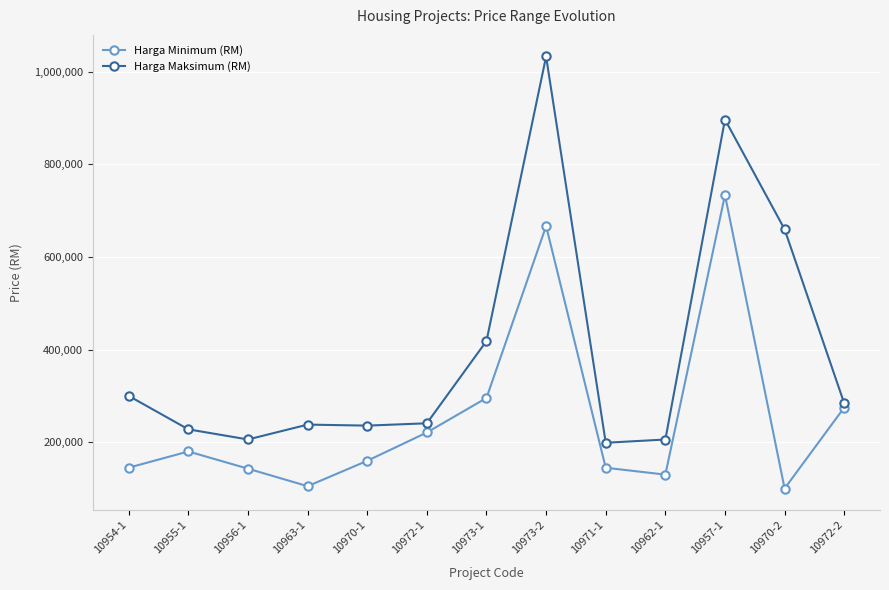

What is the value of the Harga Maksimum (RM) point at the 9th from the left?

198800